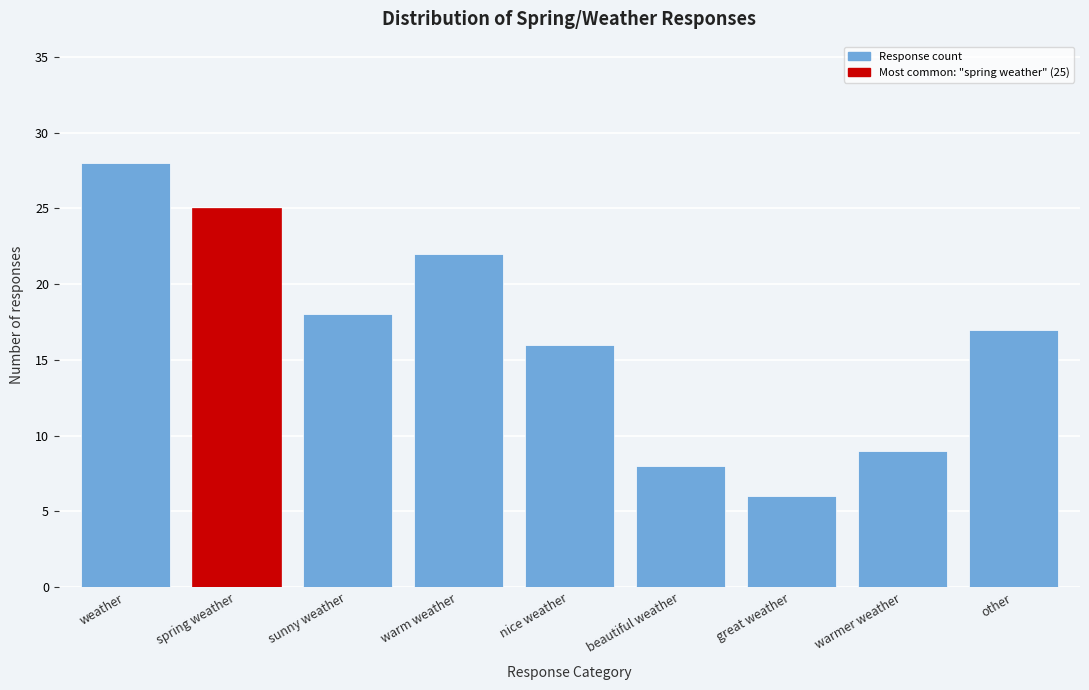

Reading left to right, transcribe all the data shown in this chart.

28	25	18	22	16	8	6	9	17